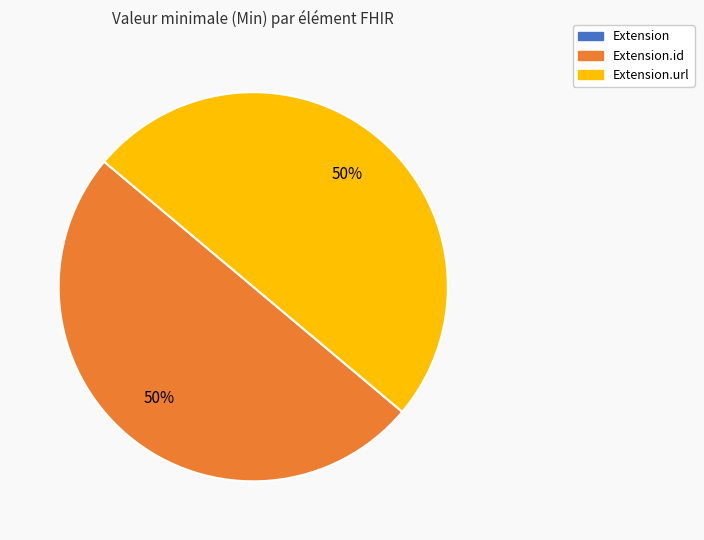

To the nearest percent, what is the difference between the largest and smallest slice percentages?

50%